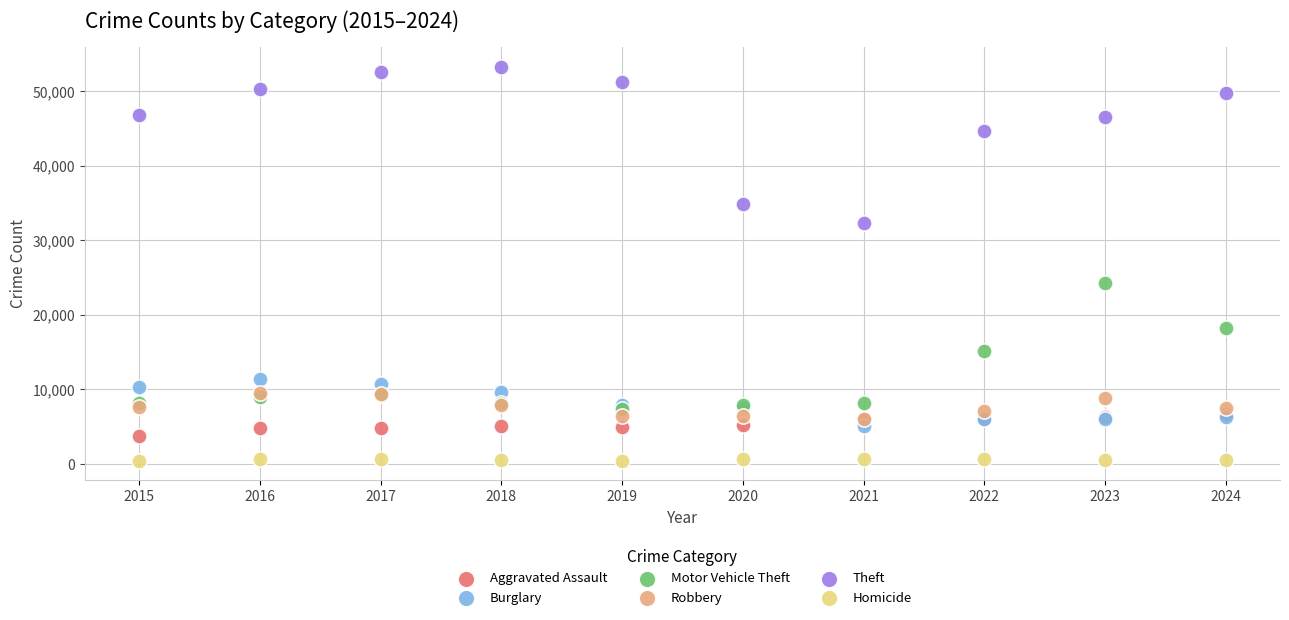

In the Motor Vehicle Theft series, what Y value is closest to 15796?

15196